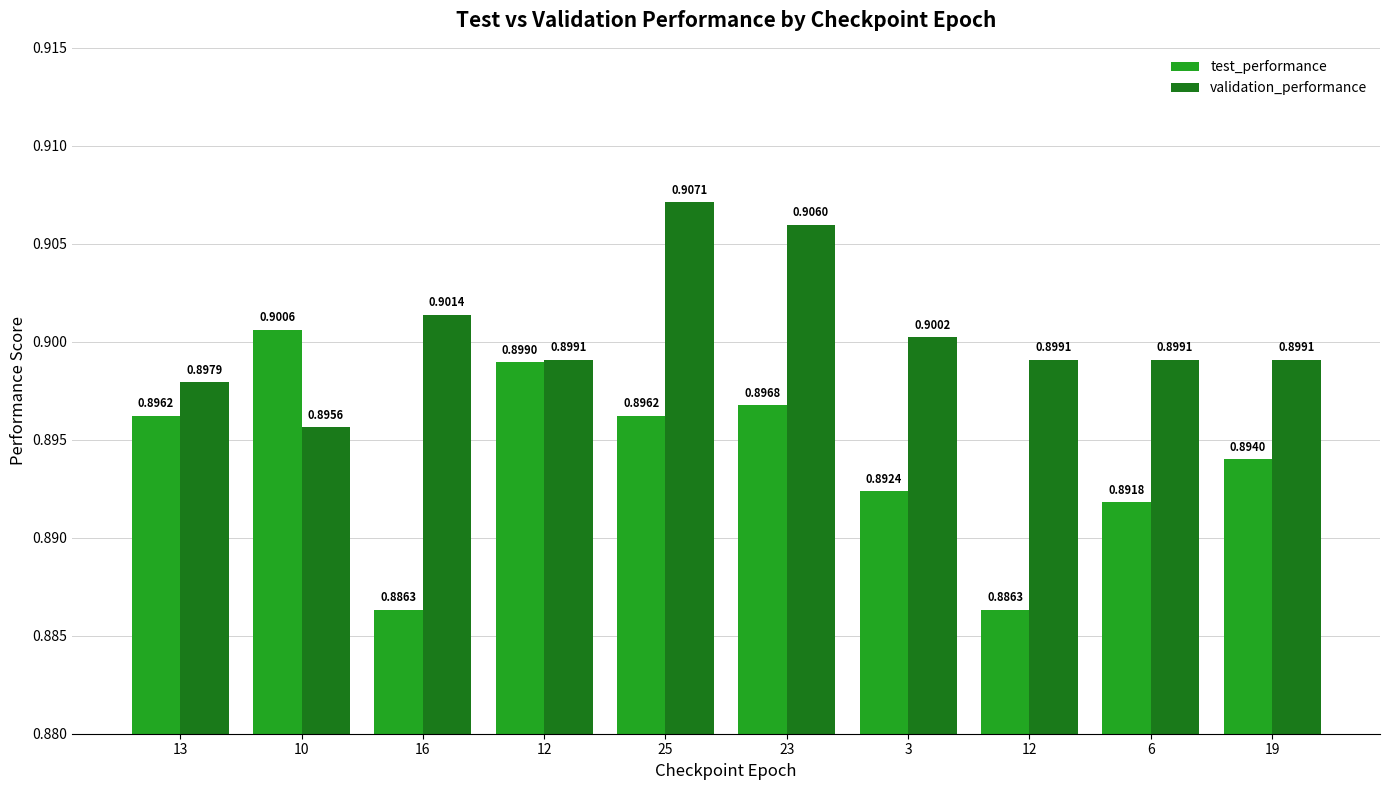

Reading right to left, transcribe all the data shown in this chart.

test_performance: 0.9	0.9	0.9	0.9	0.9	0.9	0.9	0.9	0.9	0.9
validation_performance: 0.9	0.9	0.9	0.9	0.9	0.9	0.9	0.9	0.9	0.9